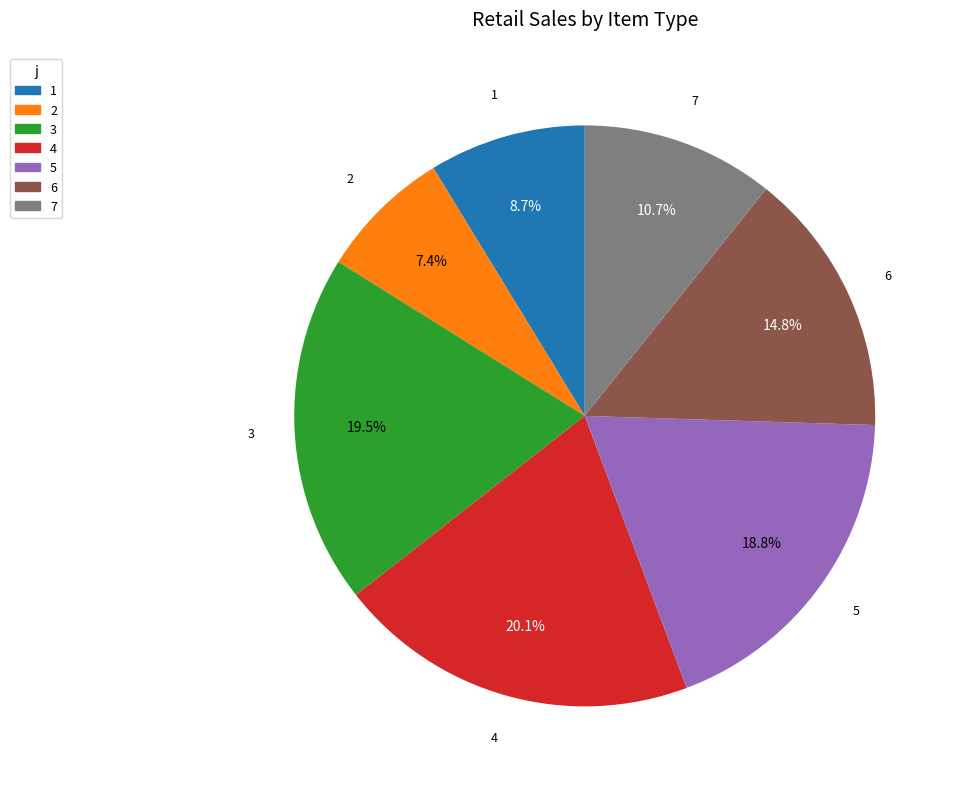

Count the number of slices in the pie.

7